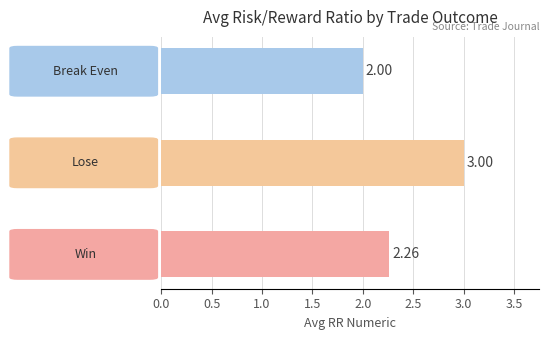

At which category does the chart reach its minimum across all series?

Break Even